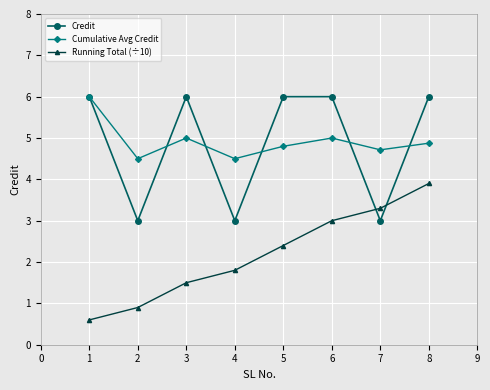

Does the chart have visible grid lines?

Yes